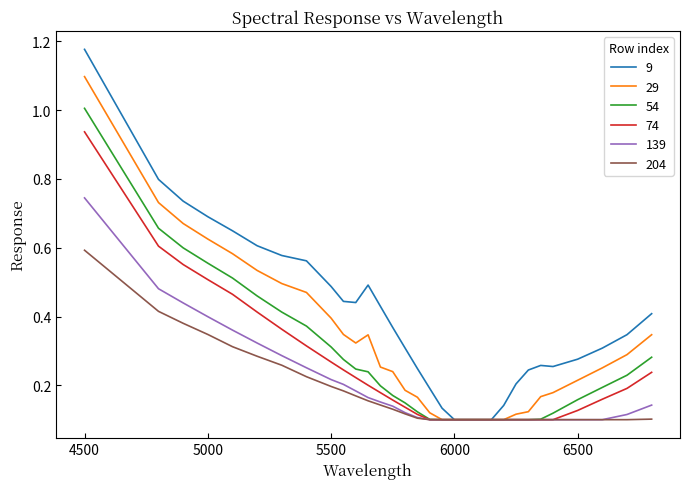

Which series has the largest total across all categories?

9